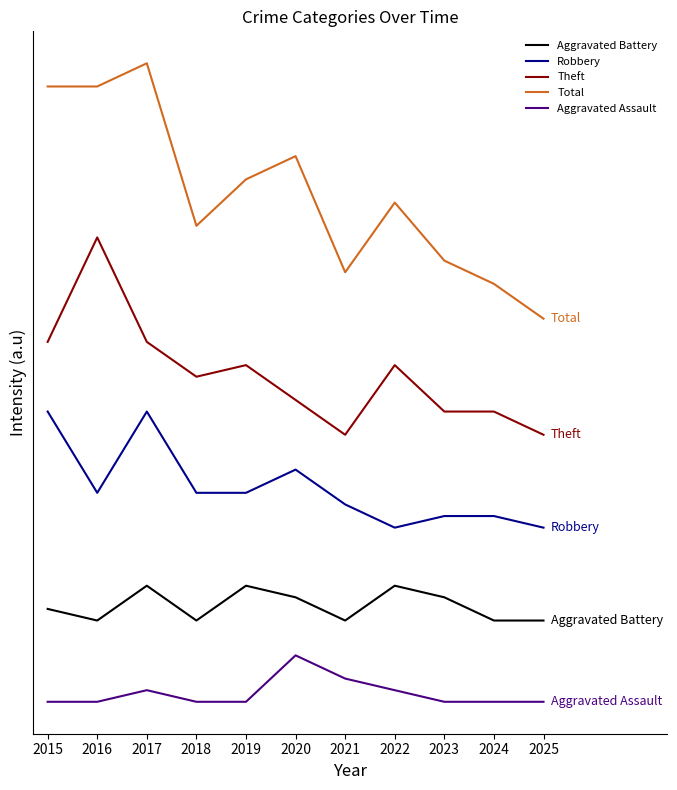

What are all the series names shown in the legend?

Aggravated Battery, Robbery, Theft, Total, Aggravated Assault